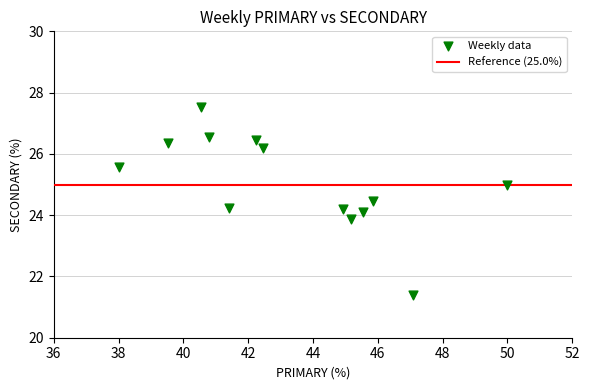

What is the range of Y values (max minus min)?

6.1